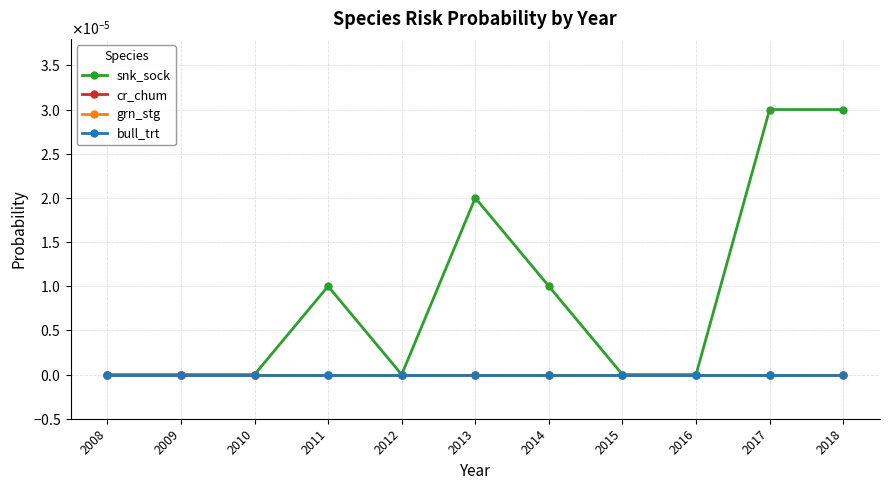

At which label is grn_stg closest to 0?

2008